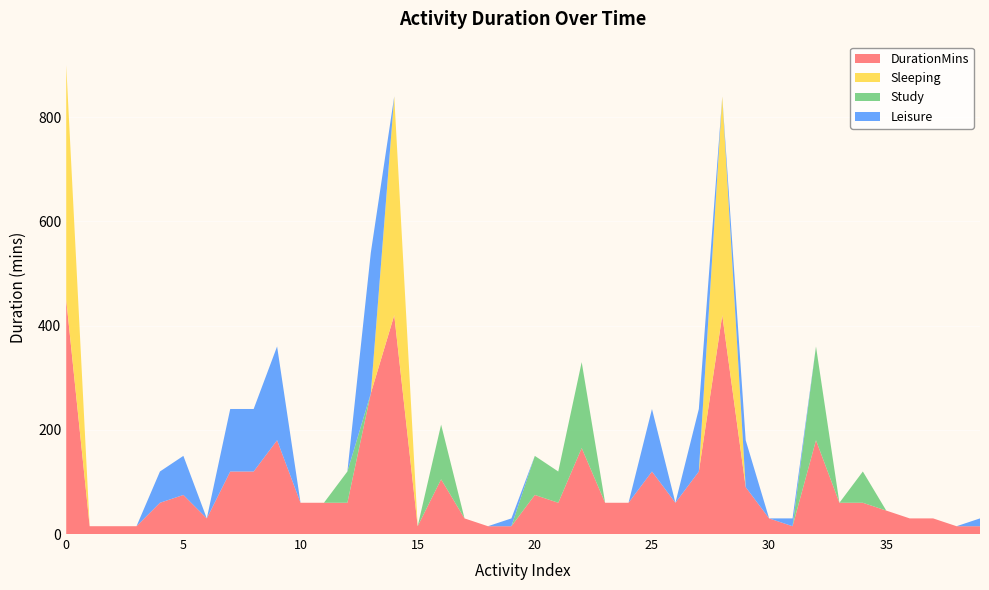

Reading left to right, transcribe all the data shown in this chart.

DurationMins: 0=450	1=15	2=15	3=15	4=60	5=75	6=30	7=120	8=120	9=180	10=60	11=60	12=60	13=270	14=420	15=15	16=105	17=30	18=15	19=15	20=75	21=60	22=165	23=60	24=60	25=120	26=60	27=120	28=420	29=90	30=30	31=15	32=180	33=60	34=60	35=45	36=30	37=30	38=15	39=15
Sleeping: 0=450	1=0	2=0	3=0	4=0	5=0	6=0	7=0	8=0	9=0	10=0	11=0	12=0	13=0	14=420	15=0	16=0	17=0	18=0	19=0	20=0	21=0	22=0	23=0	24=0	25=0	26=0	27=0	28=420	29=0	30=0	31=0	32=0	33=0	34=0	35=0	36=0	37=0	38=0	39=0
Study: 0=0	1=0	2=0	3=0	4=0	5=0	6=0	7=0	8=0	9=0	10=0	11=0	12=60	13=0	14=0	15=0	16=105	17=0	18=0	19=0	20=75	21=60	22=165	23=0	24=0	25=0	26=0	27=0	28=0	29=0	30=0	31=0	32=180	33=0	34=60	35=0	36=0	37=0	38=0	39=0
Leisure: 0=0	1=0	2=0	3=0	4=60	5=75	6=0	7=120	8=120	9=180	10=0	11=0	12=0	13=270	14=0	15=0	16=0	17=0	18=0	19=15	20=0	21=0	22=0	23=0	24=0	25=120	26=0	27=120	28=0	29=90	30=0	31=15	32=0	33=0	34=0	35=0	36=0	37=0	38=0	39=15